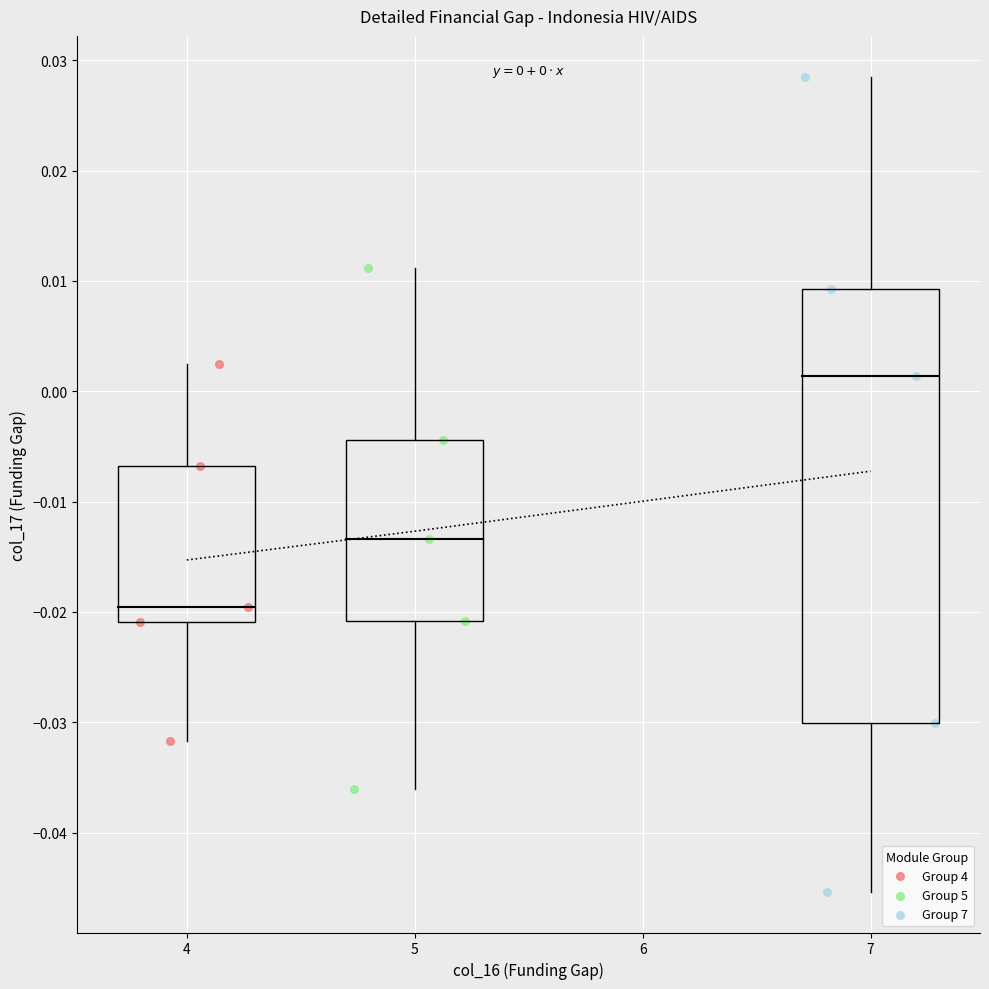

Which series contains the lowest Y value?

Group 7